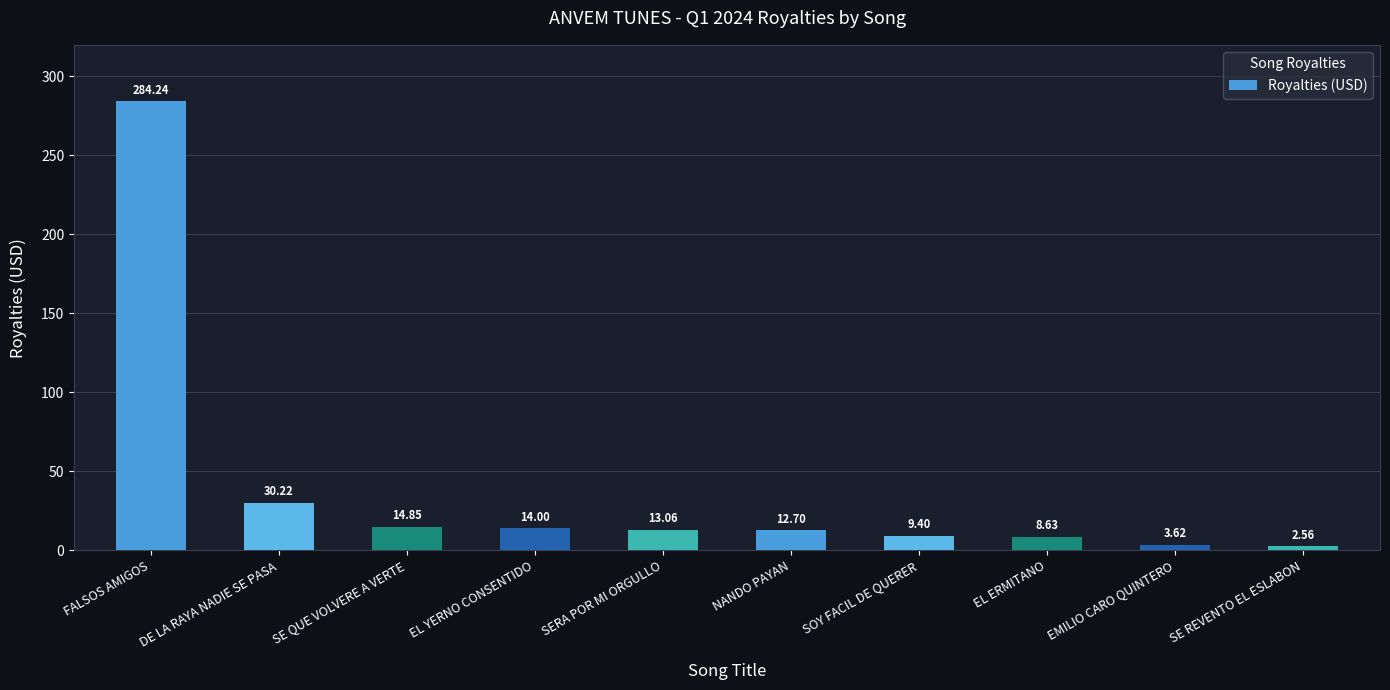

What is the change in value from SERA POR MI ORGULLO to EMILIO CARO QUINTERO?

-9.4